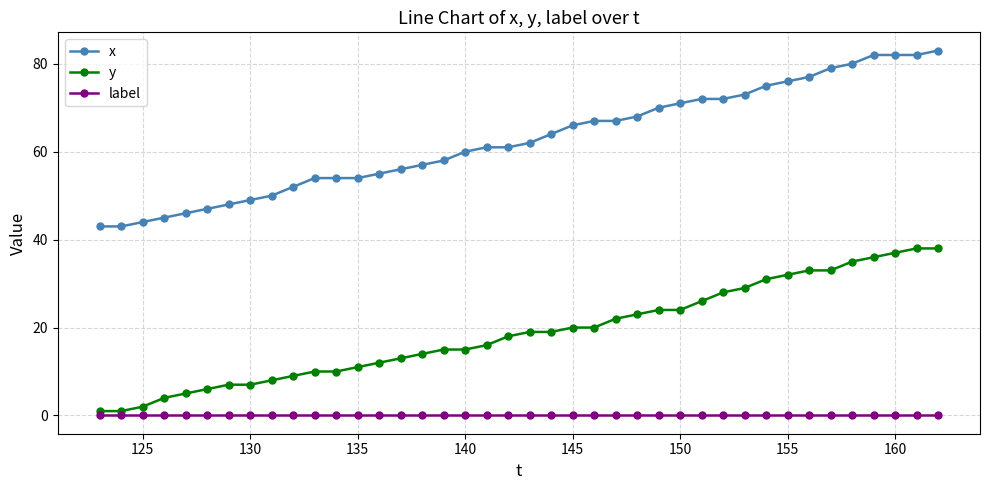

True or false: y and x cross at least once.

False